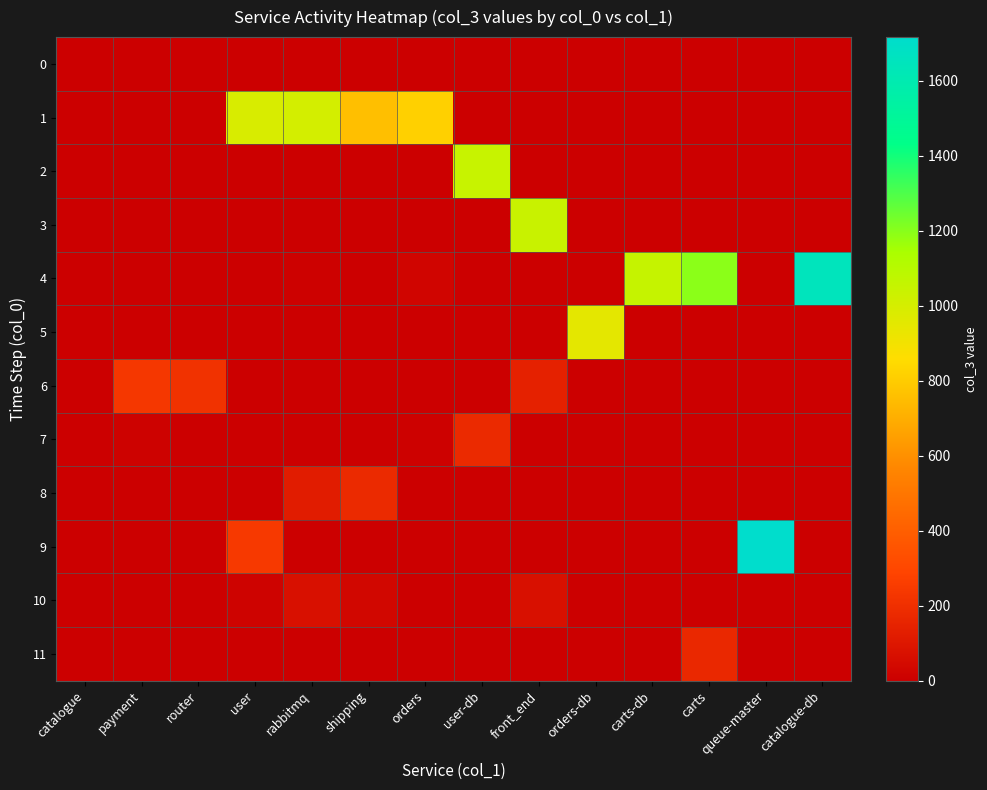

Count the number of categories in the chart.

14